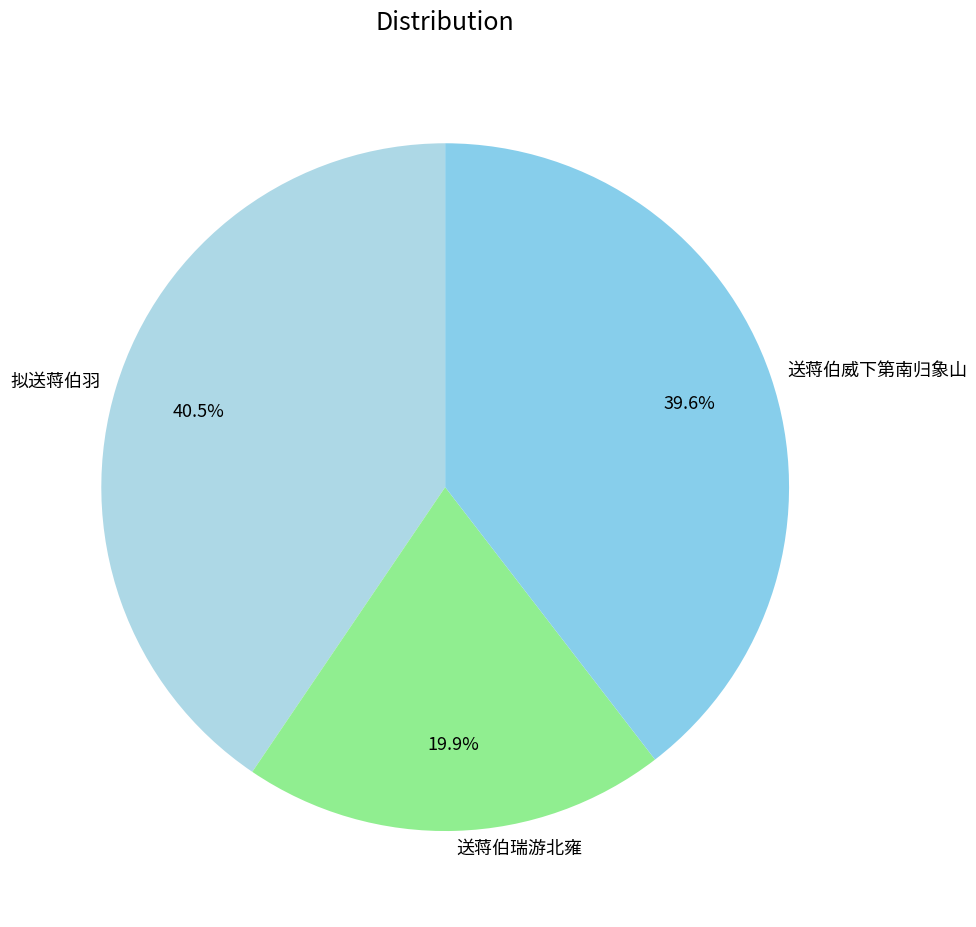

Which category has the smallest portion of the pie?

送蒋伯瑞游北雍